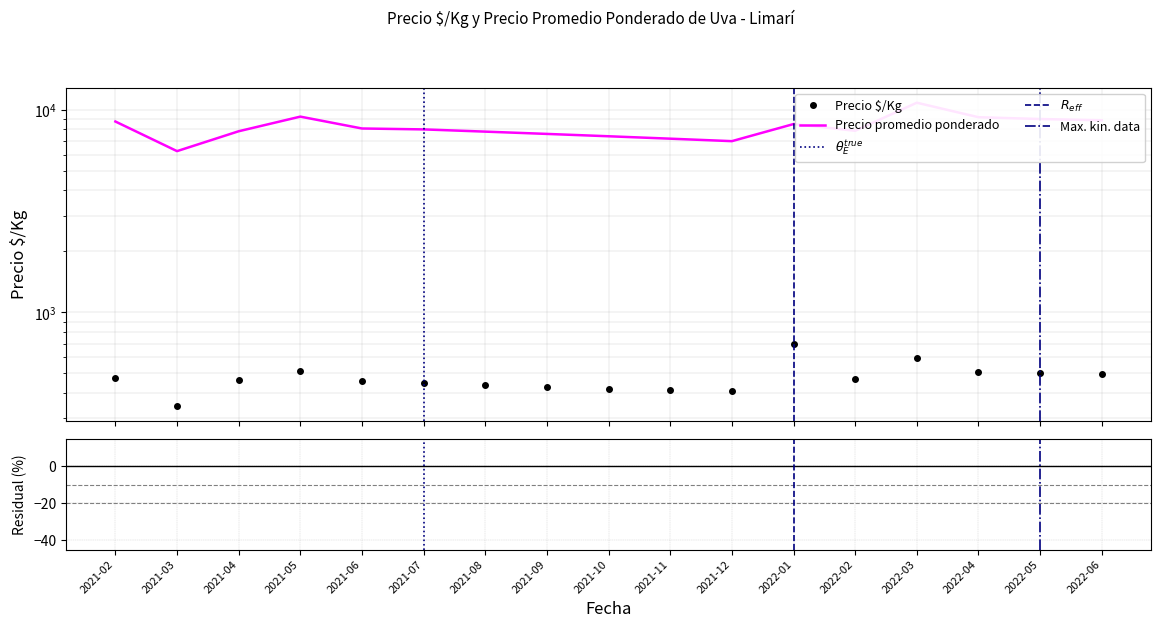

How many interior local valleys does the Precio $/Kg series have?

3